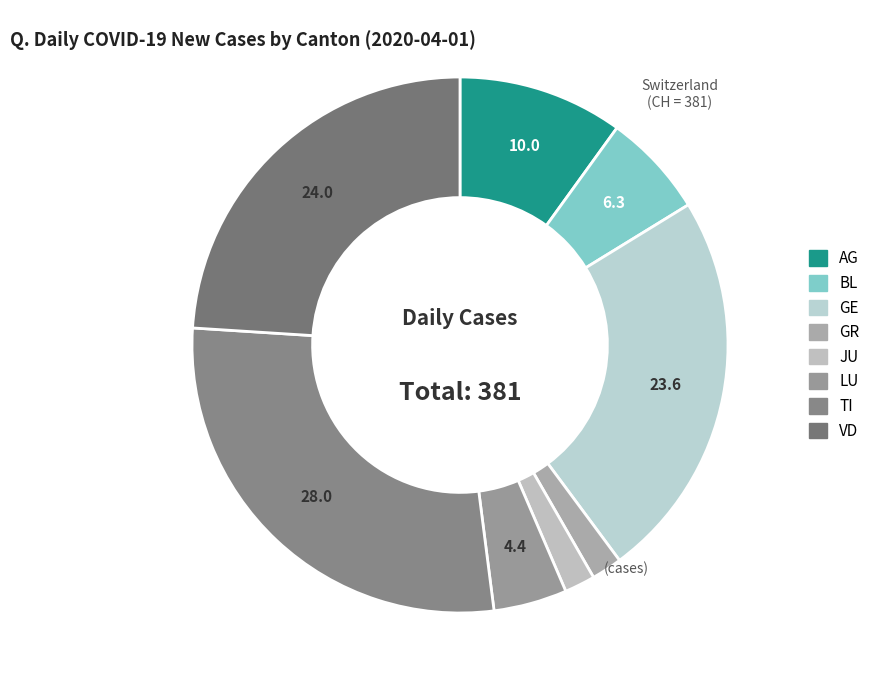

How many segments does this pie chart have?

8